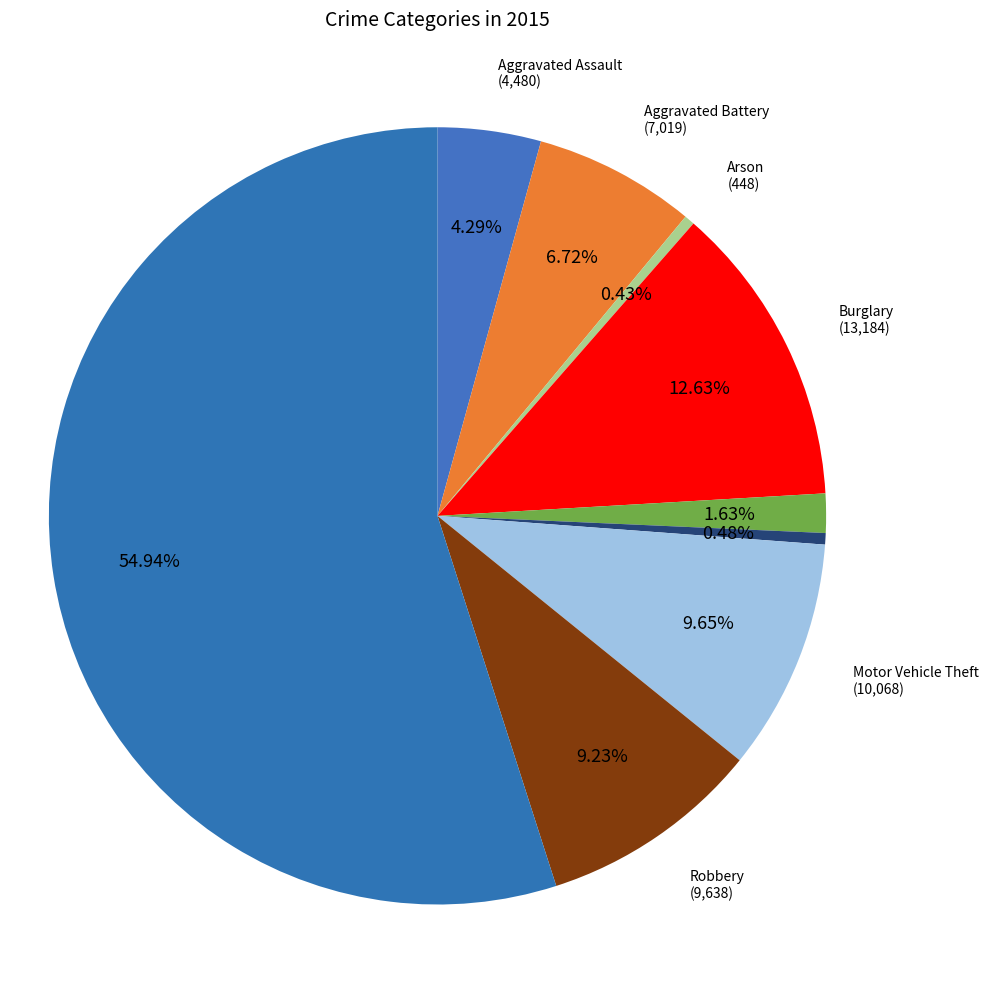

Does Motor Vehicle Theft account for over 50% of the chart?

No